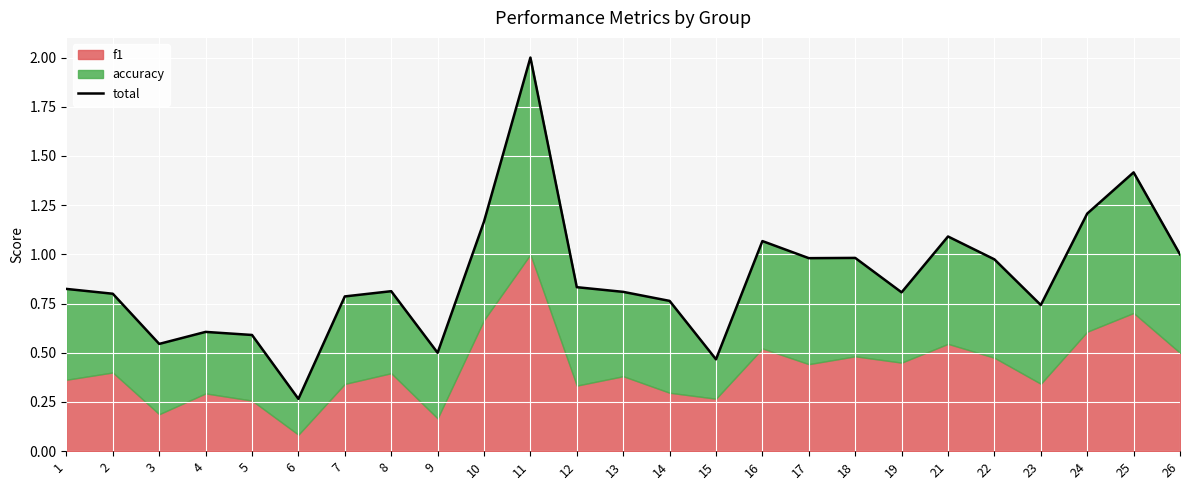

What is the value of the 18th point from the left?

1.0